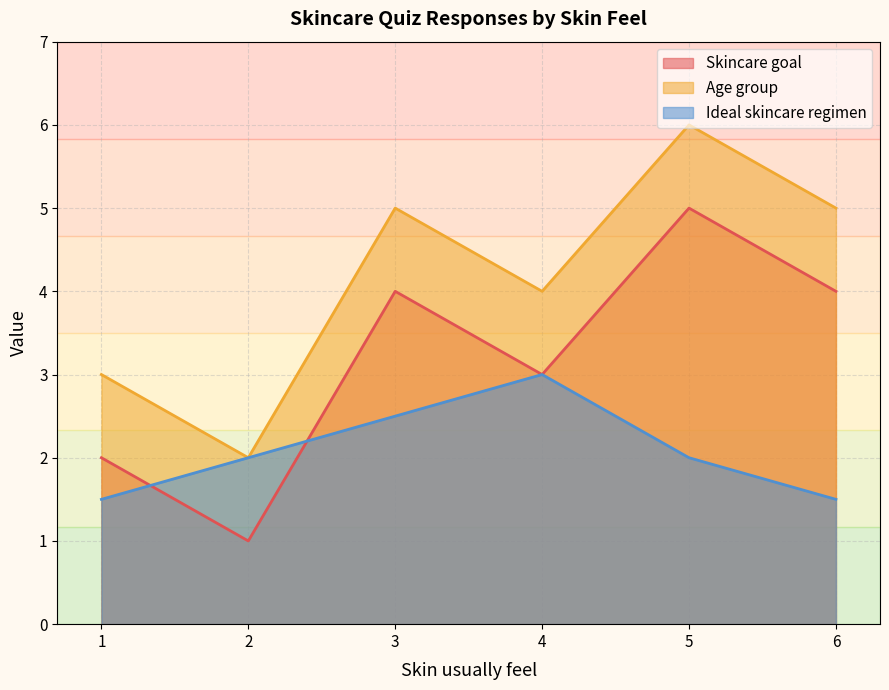

The value of Age group at 1 is 3.0. True or false?

True